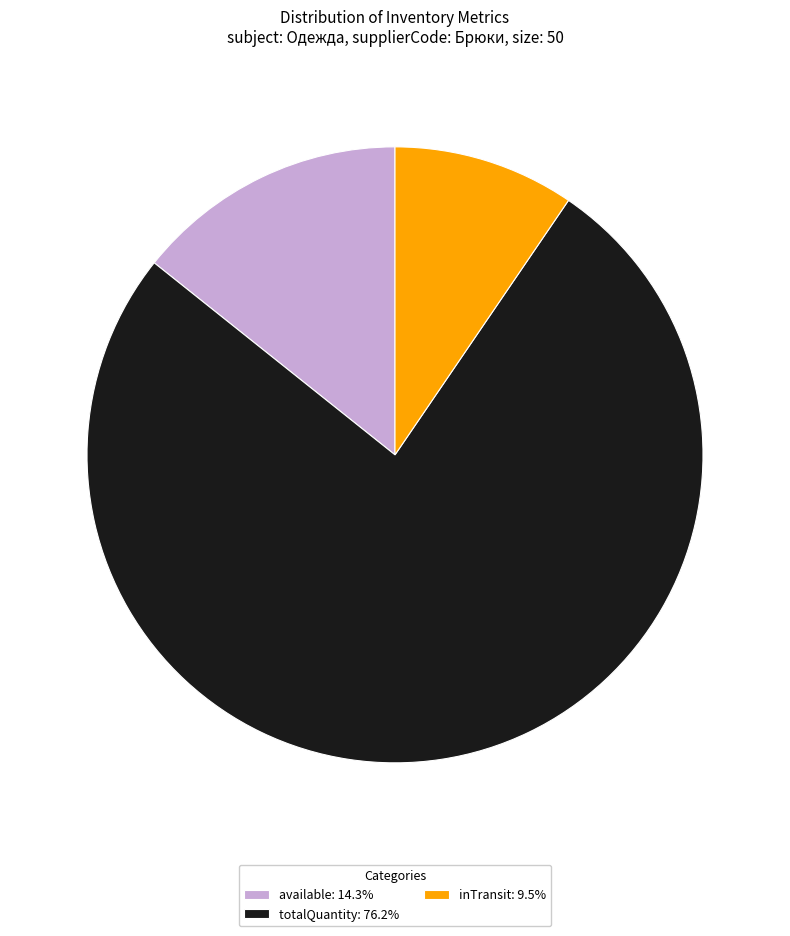

Approximately how many times larger is the value at totalQuantity: 76.2% compared to available: 14.3%?

5.3